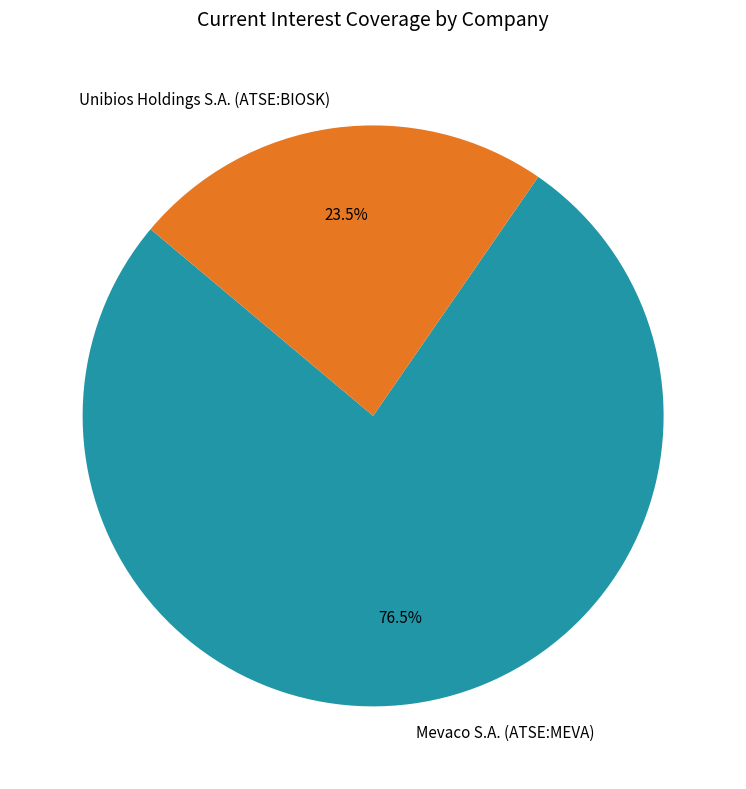

Which has a higher value, Mevaco S.A. (ATSE:MEVA) or Unibios Holdings S.A. (ATSE:BIOSK)?

Mevaco S.A. (ATSE:MEVA)